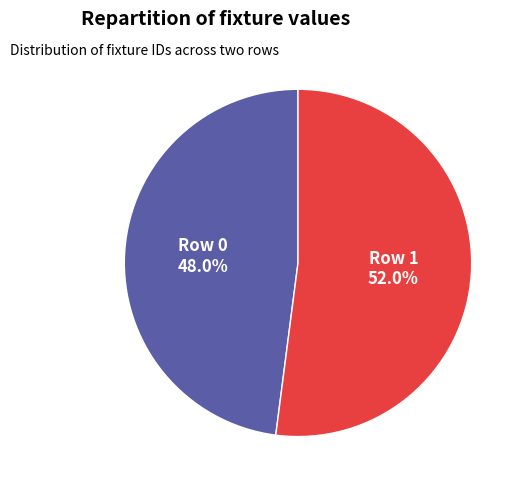

To the nearest percent, what percentage of the pie is Row 0?

48%